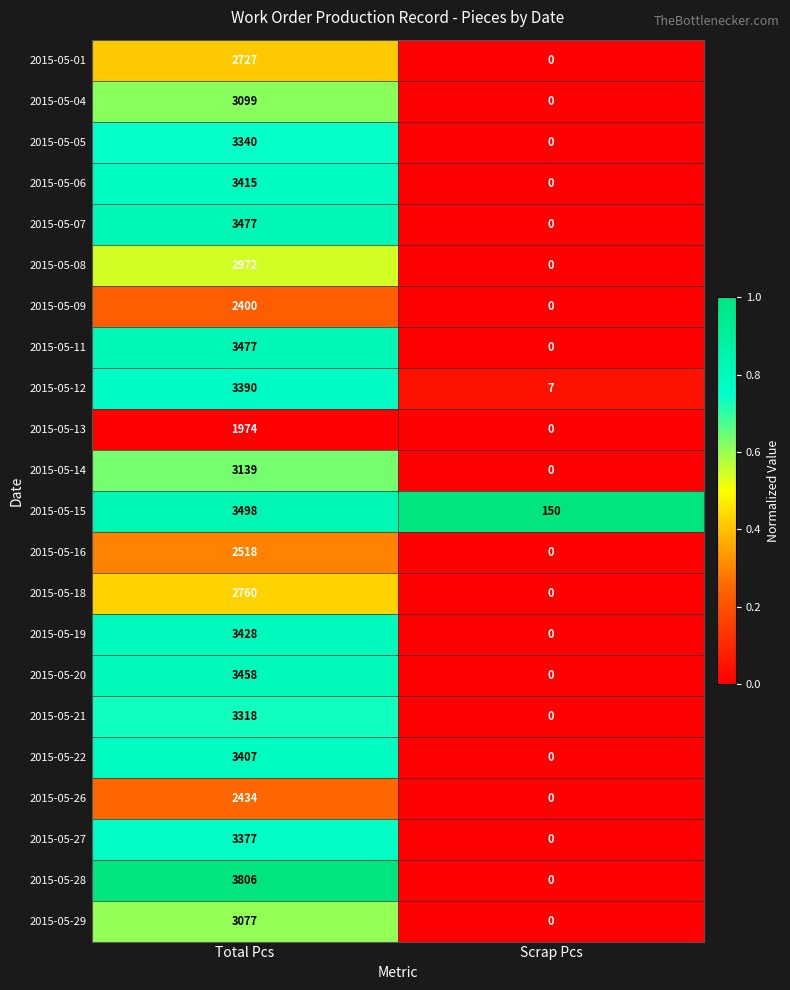

What is the total value across all series at Total Pcs?

68491